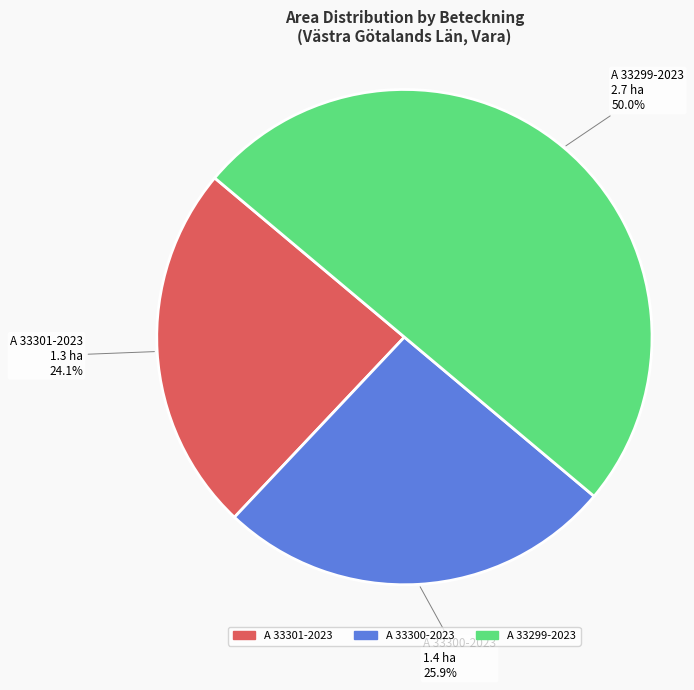

To the nearest percent, what percentage of the pie is A 33299-2023?

50%